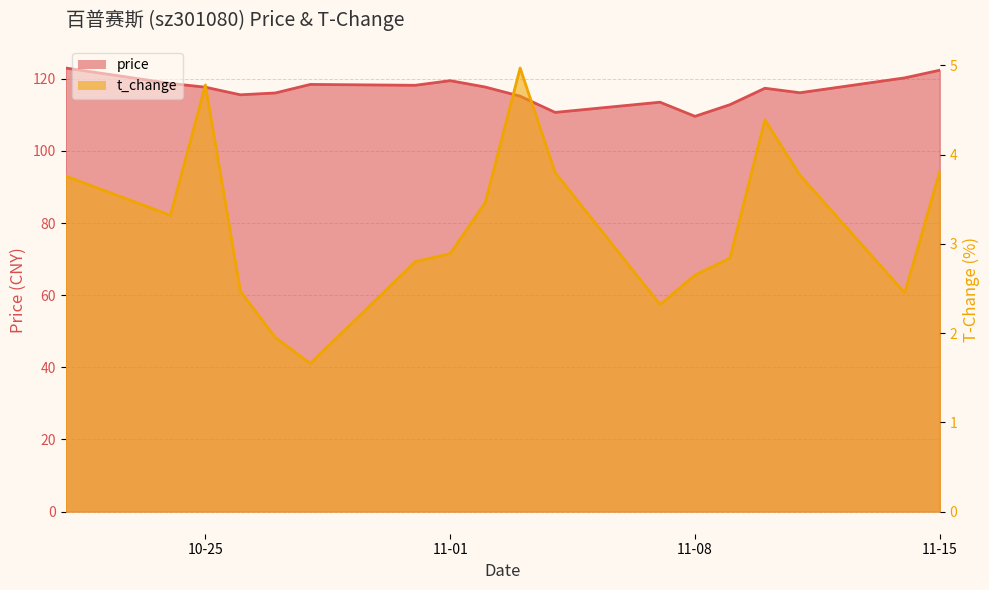

Rank the series at 11-01 from lowest to highest value.

t_change, price